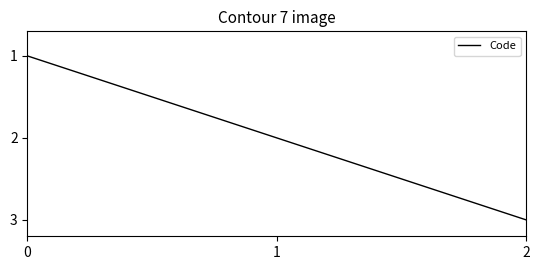

Rank the categories by value from lowest to highest.

0, 1, 2